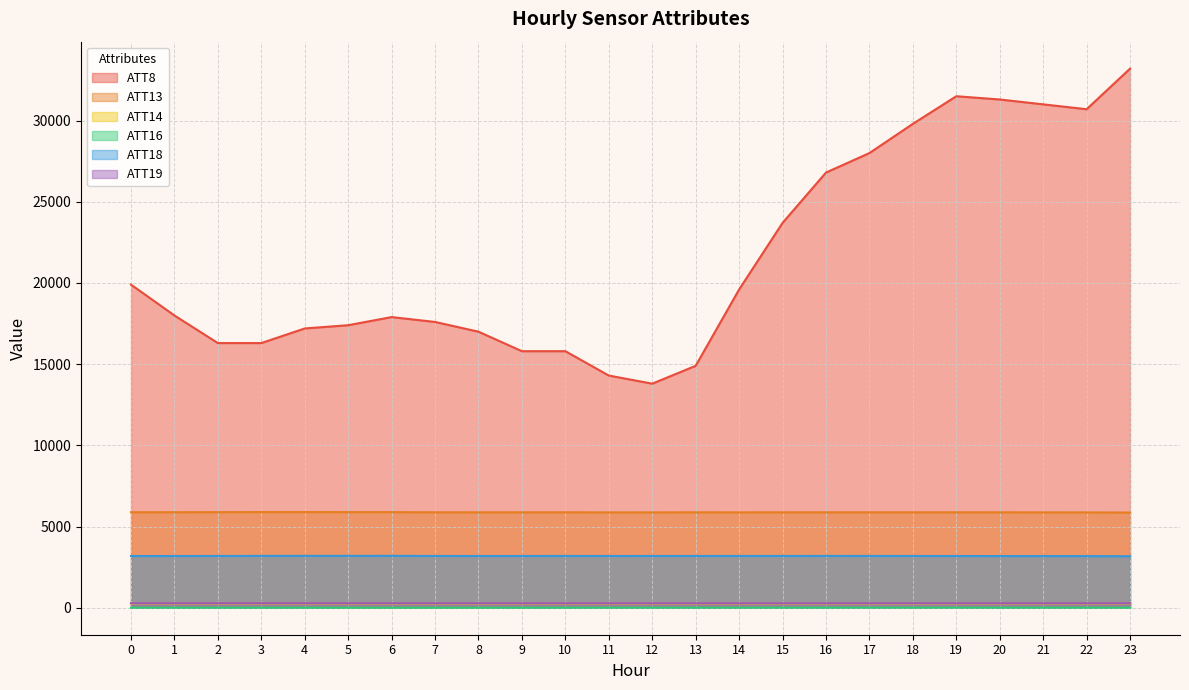

Which label corresponds to the largest value in the chart?

23